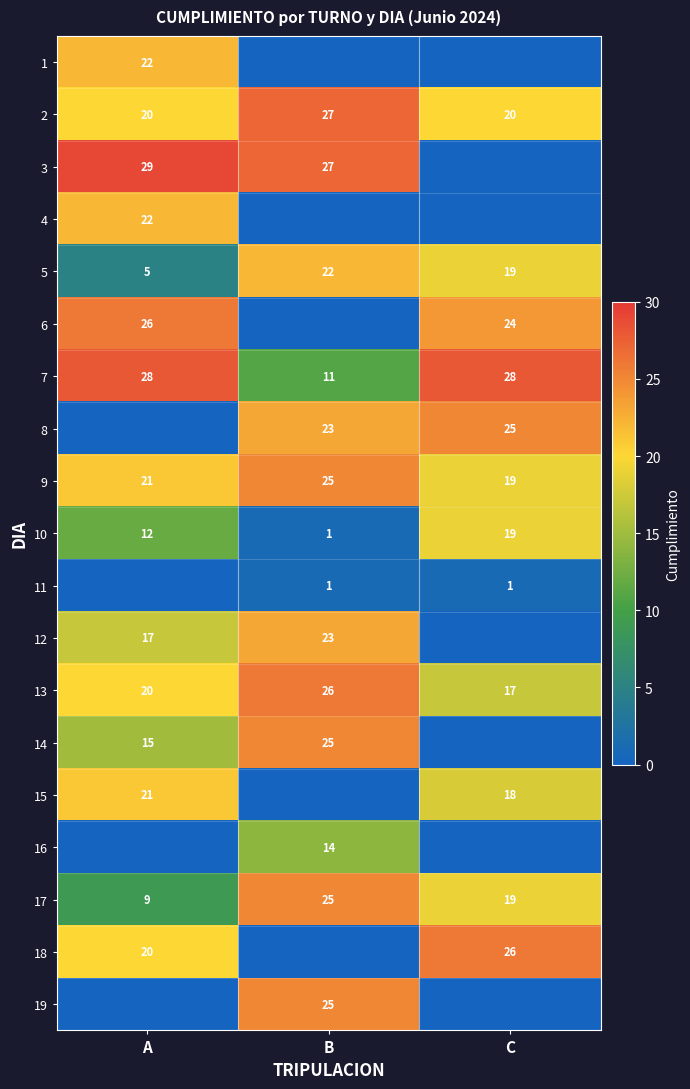

What is the minimum value for 2?

20